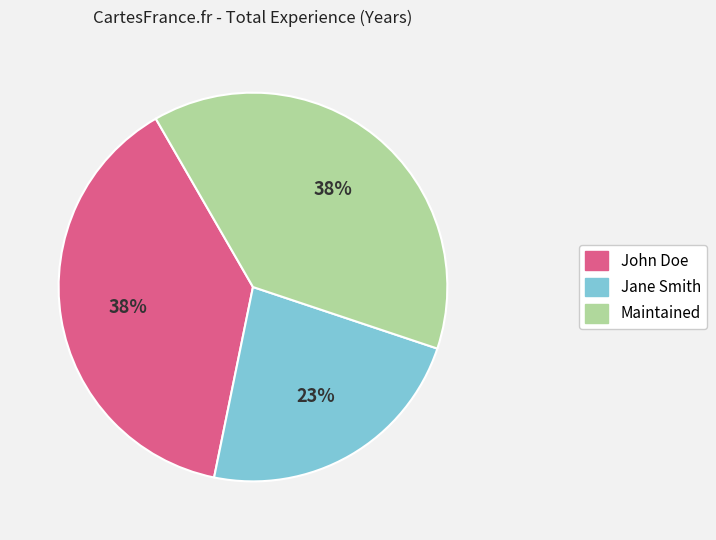

Between Jane Smith and John Doe, which is larger?

John Doe